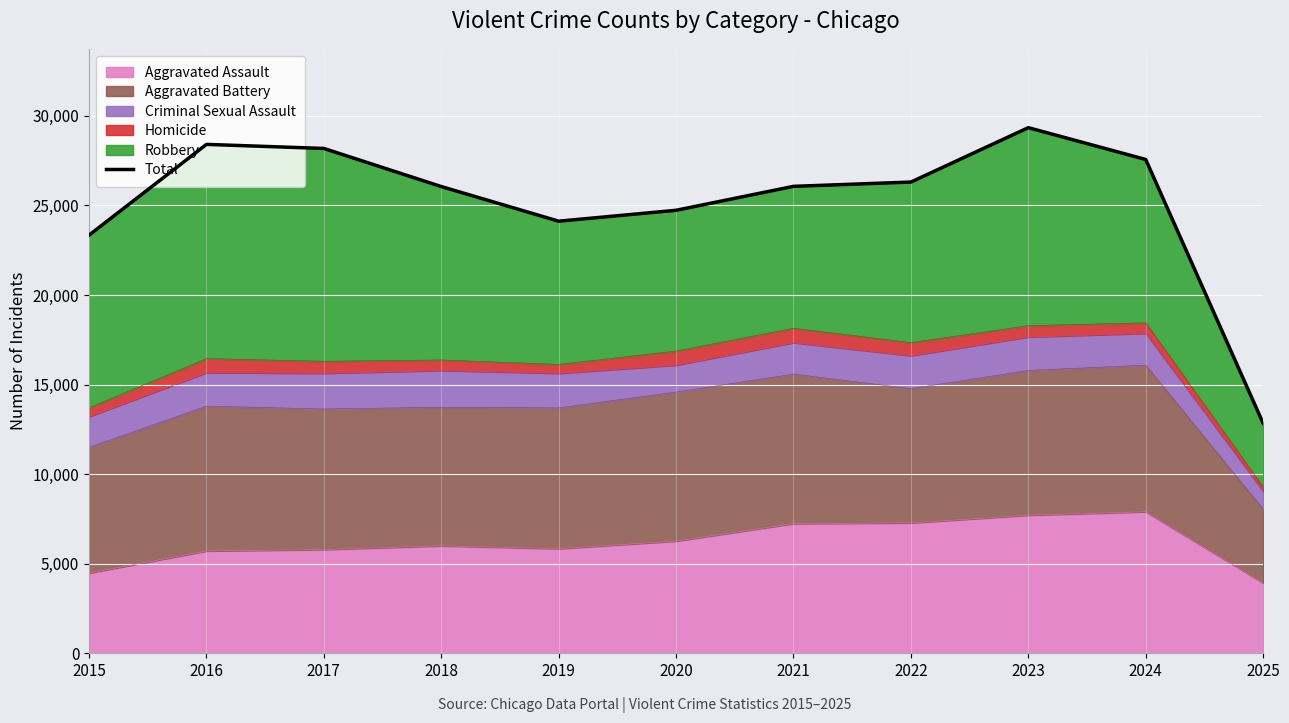

Between 2023 and 2025, which is larger?

2023